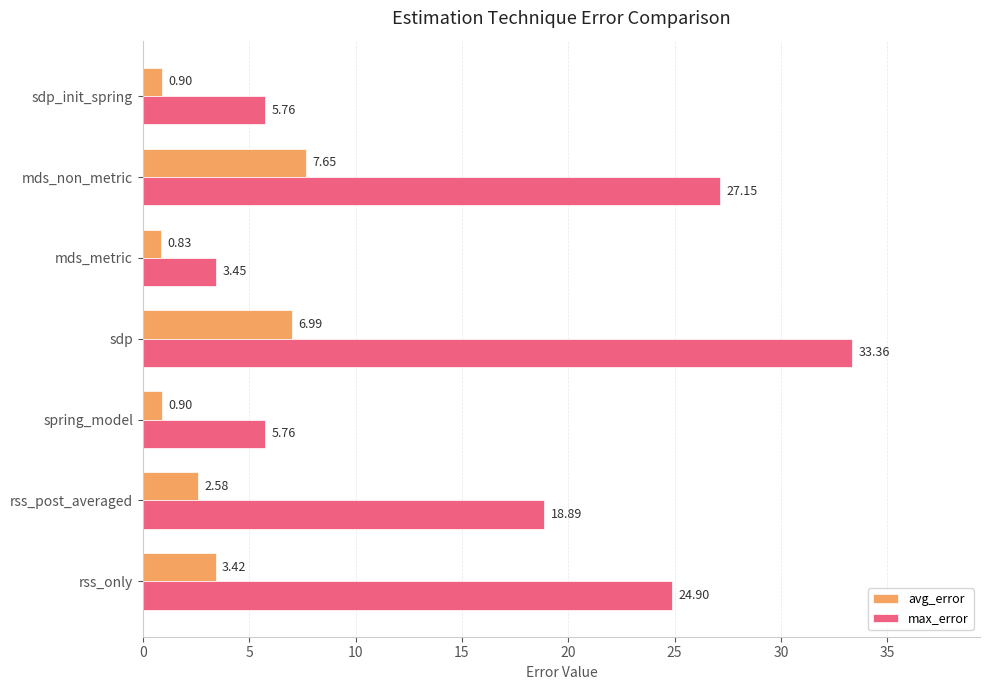

At which category does the chart reach its minimum across all series?

mds_metric